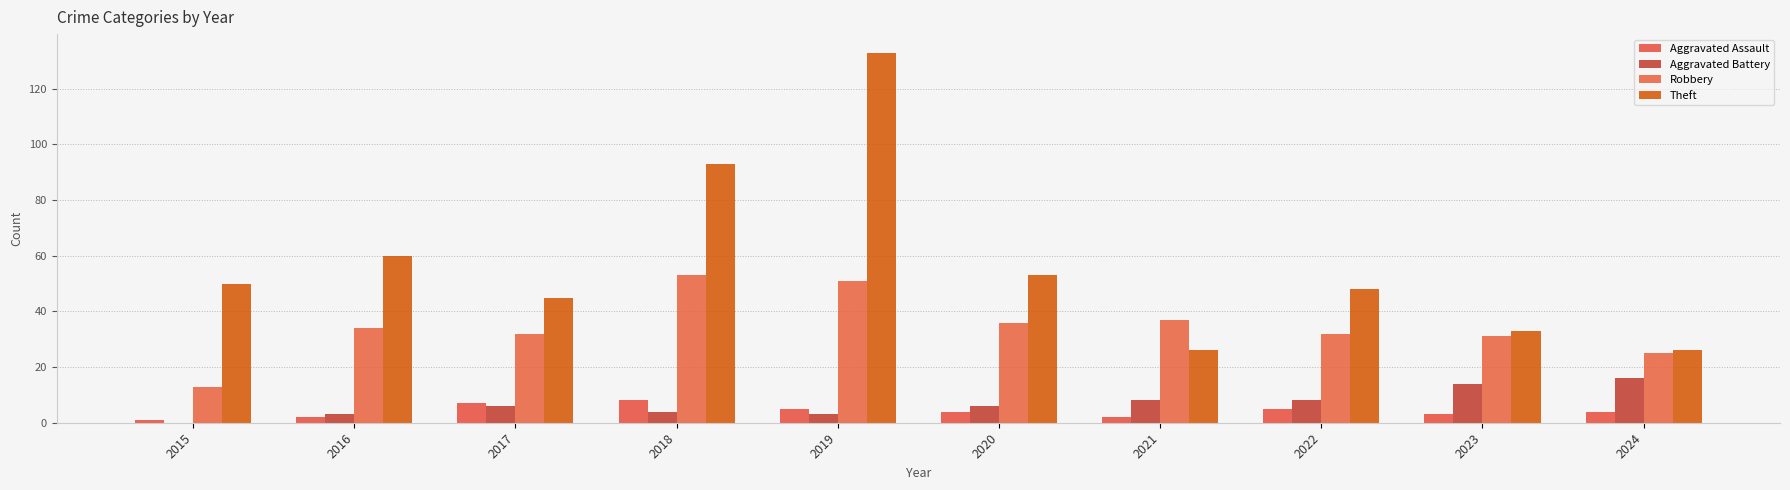

Which series has the largest total across all categories?

Theft